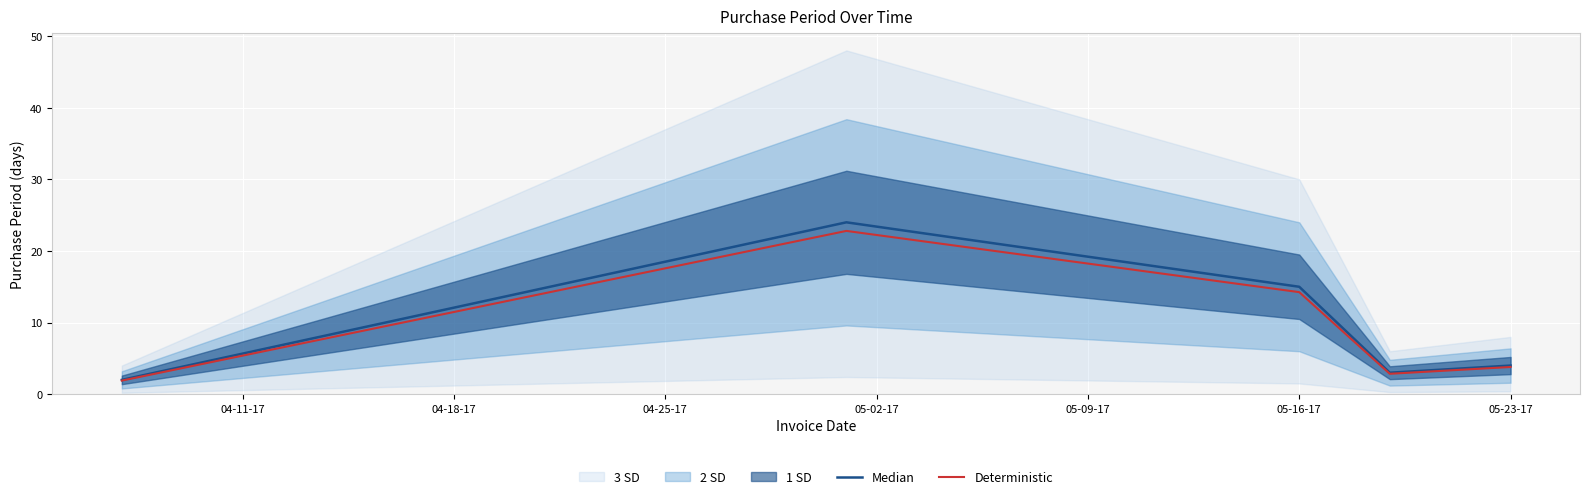

Rank the series by their maximum value, from highest to lowest.

Median, Deterministic